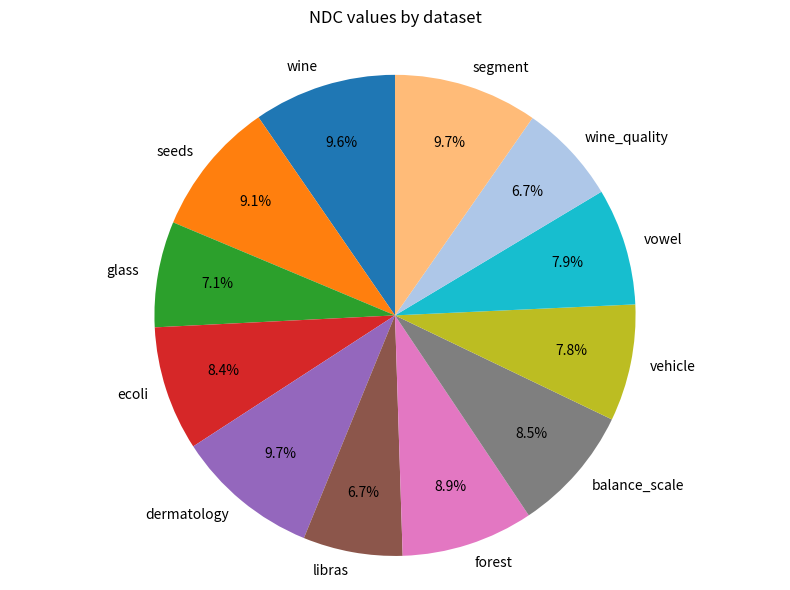

What percentage is NOT represented by balance_scale?

91.5%